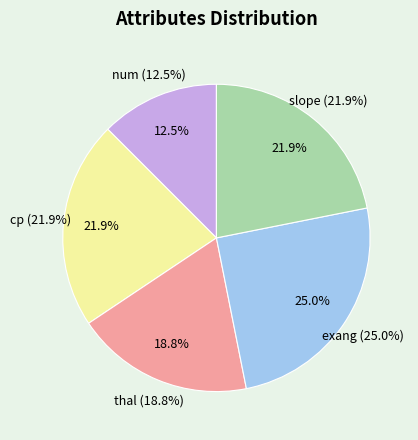

To the nearest percent, what portion does exang represent?

25%